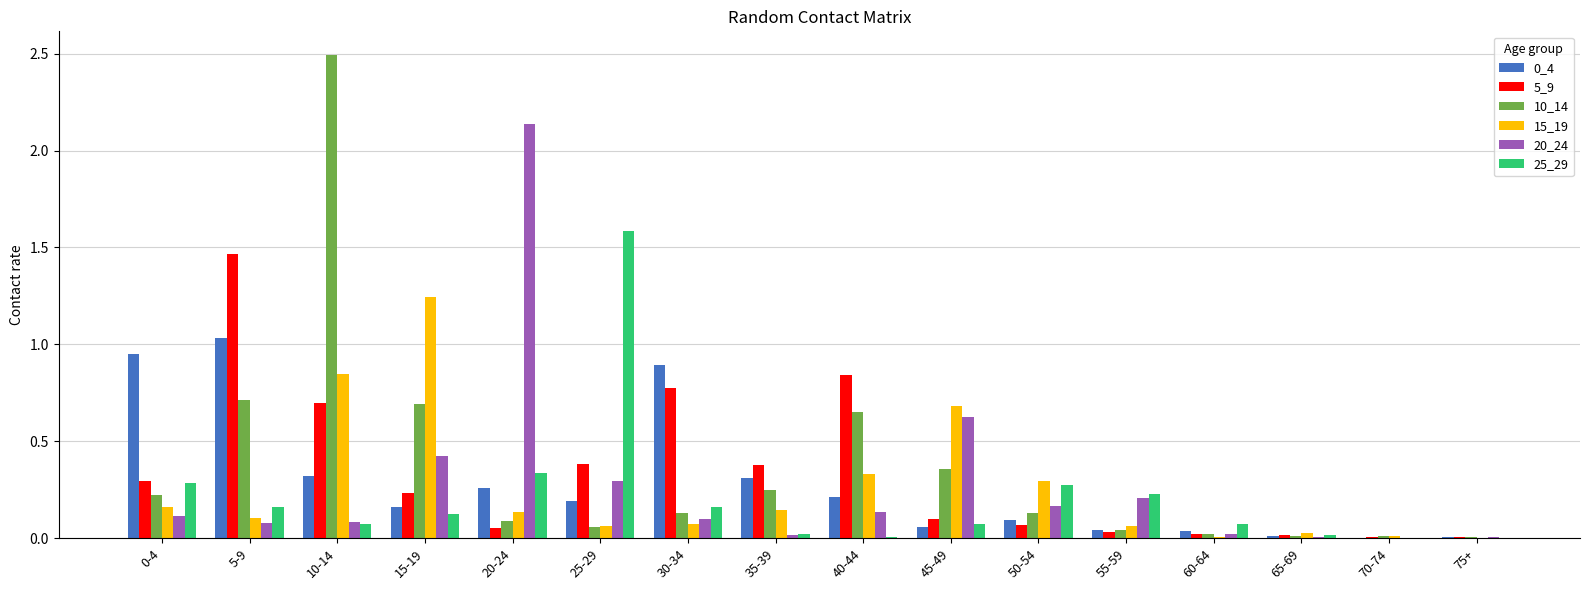

Is it true that 25_29 equals 1.6 at 25-29?

True